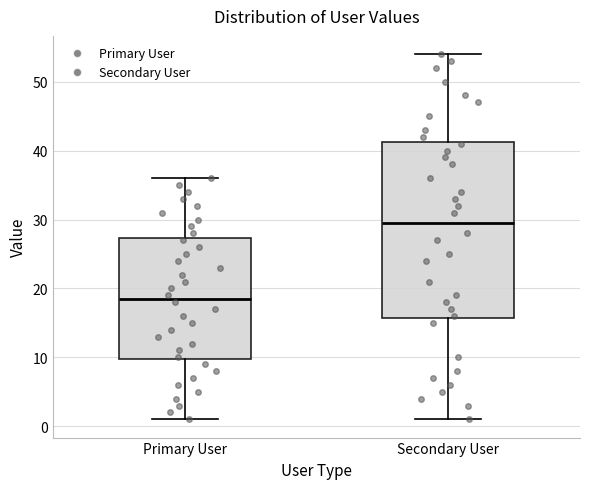

Which box is the tallest, from its lower edge to its upper edge?

Secondary User